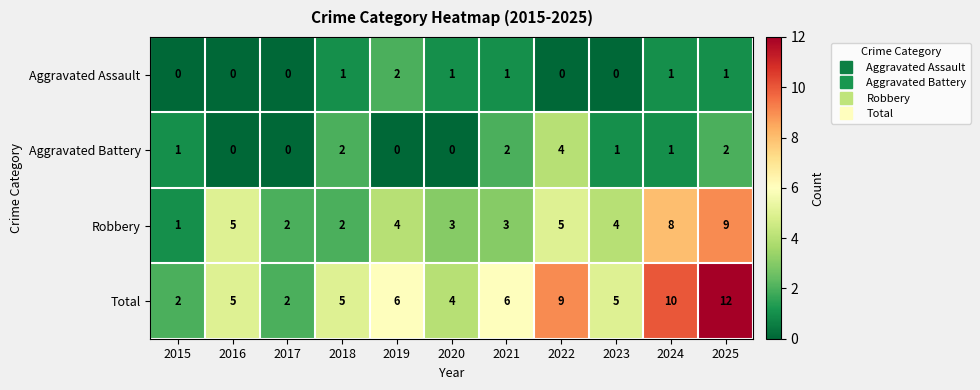

Count the Robbery values in the range 2 to 5.

8